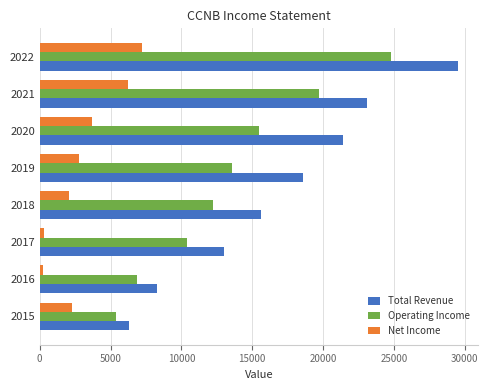

Which category has the highest value in the Total Revenue series?

2022